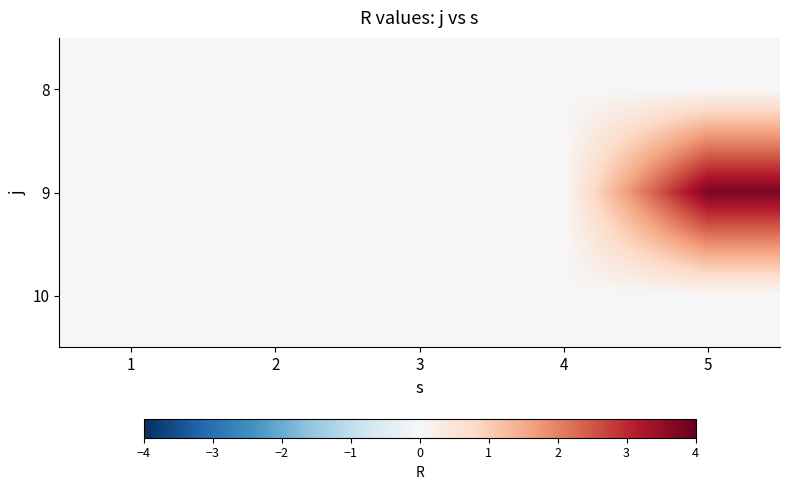

What is the spread (max minus min) of values at 5?

3.8